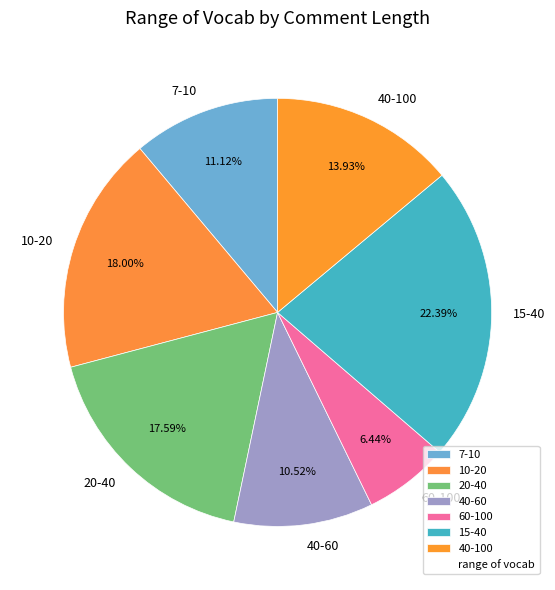

Is 10-20 the majority of the pie?

No